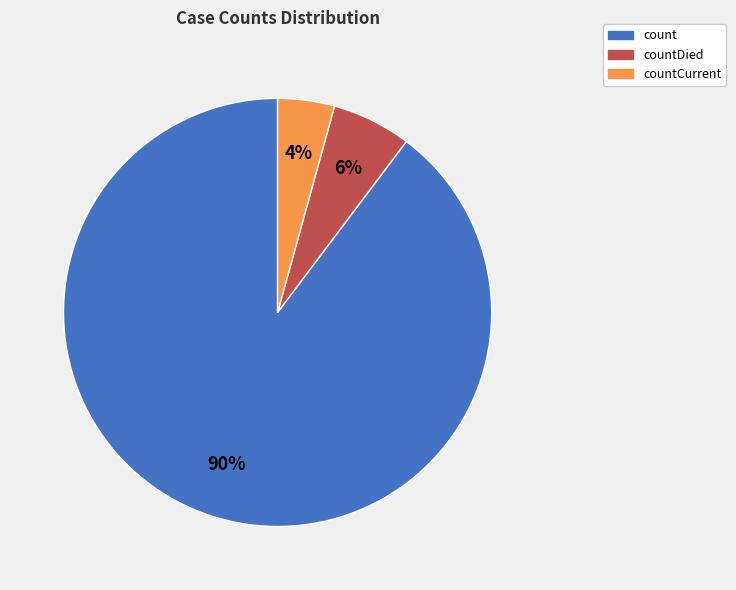

To the nearest percent, what is the average slice percentage?

33%